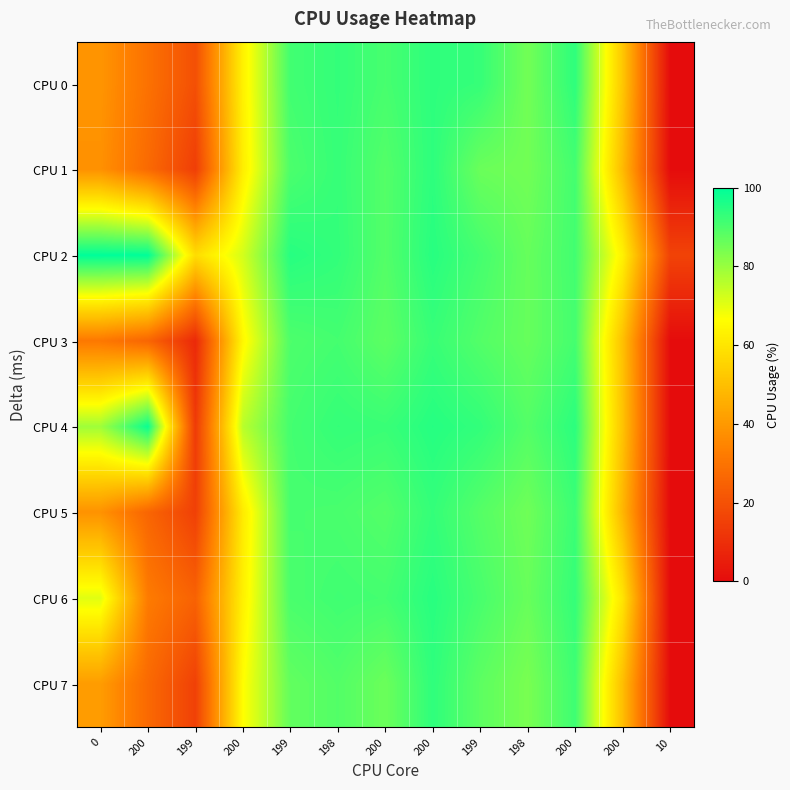

Reading left to right, extract all data points from this chart.

CPU 0: 0=39.0	200=29.5	199=19.6	200=63.1	199=91.3	198=93.1	200=90.6	200=93.9	199=92.8	198=85.0	200=93.8	200=52.2	10=0.0
CPU 1: 0=37.9	200=27.3	199=14.6	200=62.2	199=90.0	198=92.8	200=89.0	200=93.9	199=86.0	198=85.0	200=91.1	200=48.9	10=0.0
CPU 2: 0=100.0	200=99.8	199=57.9	200=72.4	199=94.8	198=93.2	200=89.0	200=94.7	199=90.9	198=86.5	200=91.2	200=63.3	10=16.0
CPU 3: 0=31.3	200=26.0	199=8.5	200=64.7	199=89.8	198=91.0	200=87.8	200=92.6	199=89.1	198=86.5	200=90.9	200=50.5	10=0.0
CPU 4: 0=79.1	200=98.6	199=13.5	200=75.8	199=91.0	198=93.0	200=92.4	200=95.0	199=93.2	198=89.0	200=94.2	200=51.2	10=0.0
CPU 5: 0=38.2	200=26.0	199=15.2	200=61.4	199=90.7	198=90.4	200=89.0	200=93.1	199=88.8	198=85.4	200=92.1	200=47.8	10=0.0
CPU 6: 0=70.6	200=32.2	199=25.0	200=63.0	199=90.3	198=91.5	200=90.9	200=94.6	199=90.4	198=86.4	200=93.1	200=59.9	10=0.0
CPU 7: 0=40.9	200=27.1	199=15.3	200=66.2	199=87.1	198=89.2	200=85.9	200=93.7	199=87.7	198=84.1	200=91.8	200=49.9	10=0.1